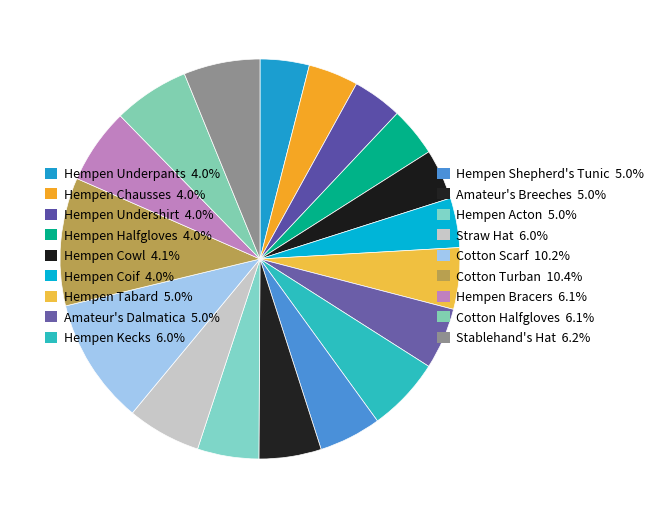

Which slice is the largest?

Cotton Turban